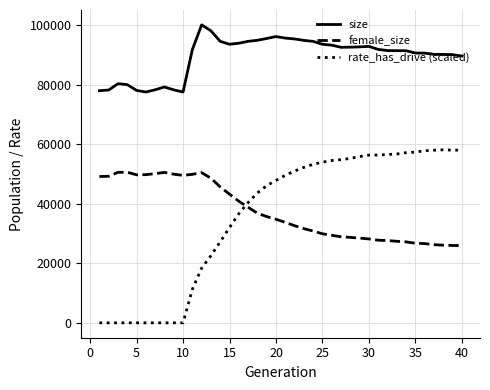

True or false: size and rate_has_drive (scaled) intersect in this chart.

False